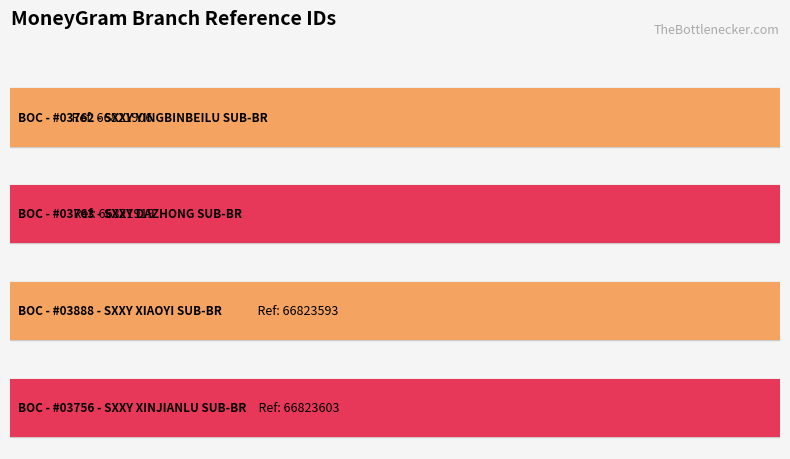

The value at BOC - #03756 - SXXY XINJIANLU SUB-BR is 66823603. True or false?

True